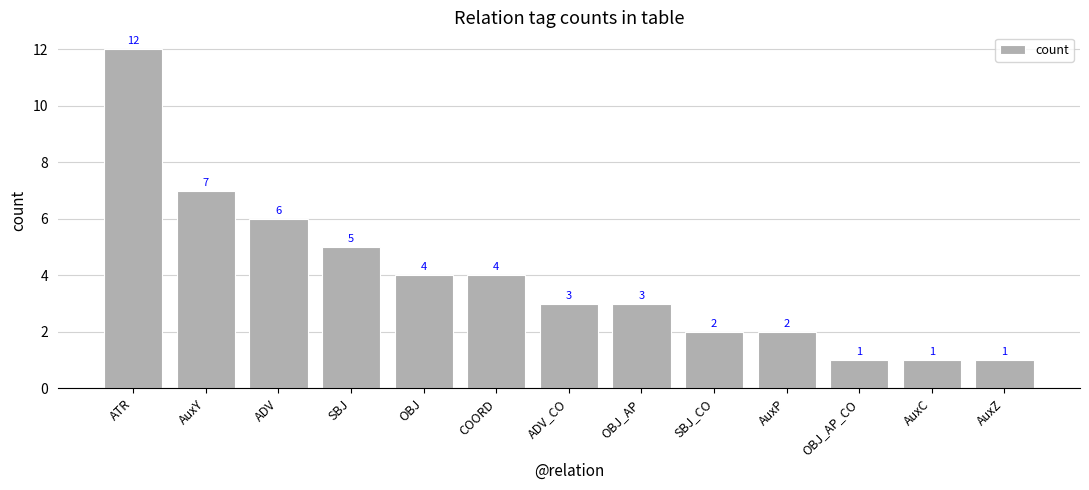

What is the value of the 5th bar from the left?

4